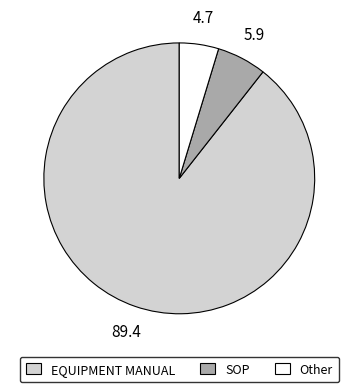

Is there any slice that represents more than half of the pie?

Yes